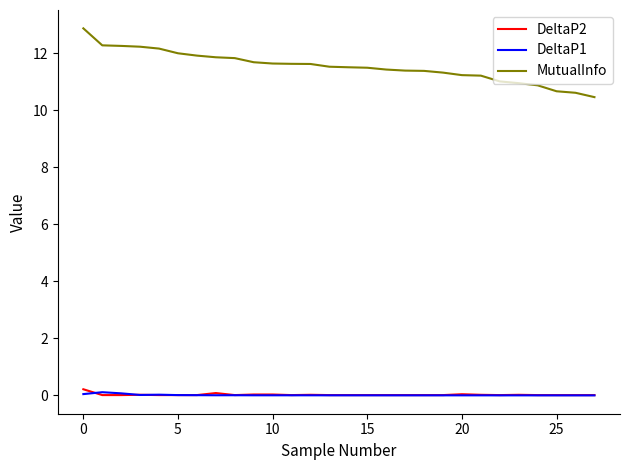

Which series has the largest total across all categories?

MutualInfo